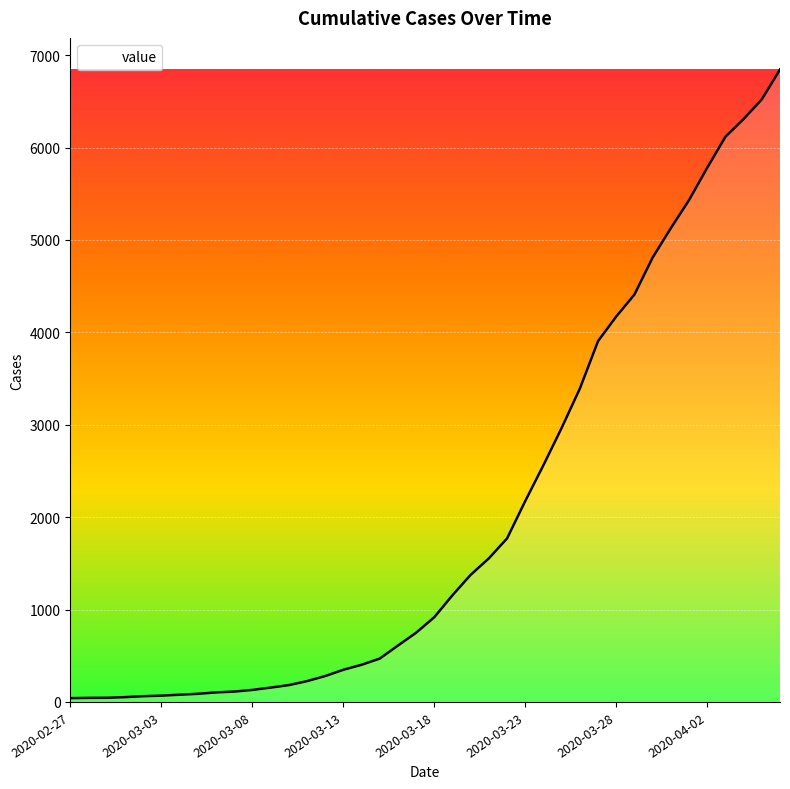

What is the difference between the maximum and minimum values?

6803